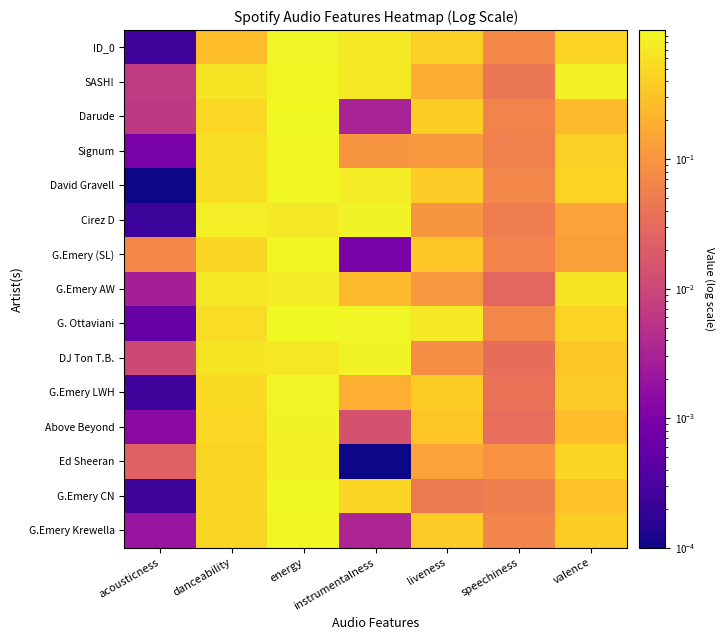

What is the difference between the highest and lowest values at acousticness?

0.1